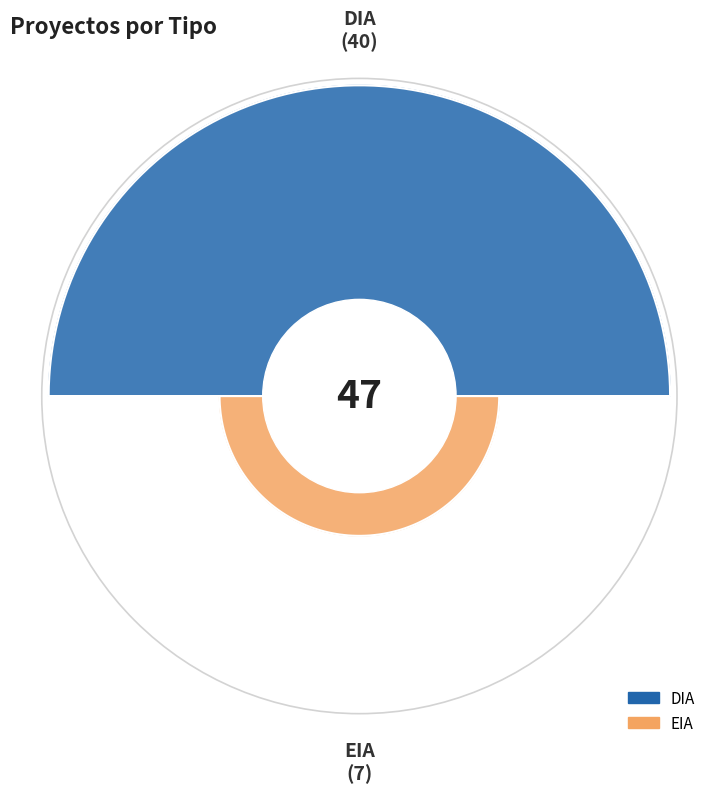

To the nearest percent, what is the difference between the DIA and EIA slice percentages?

70%